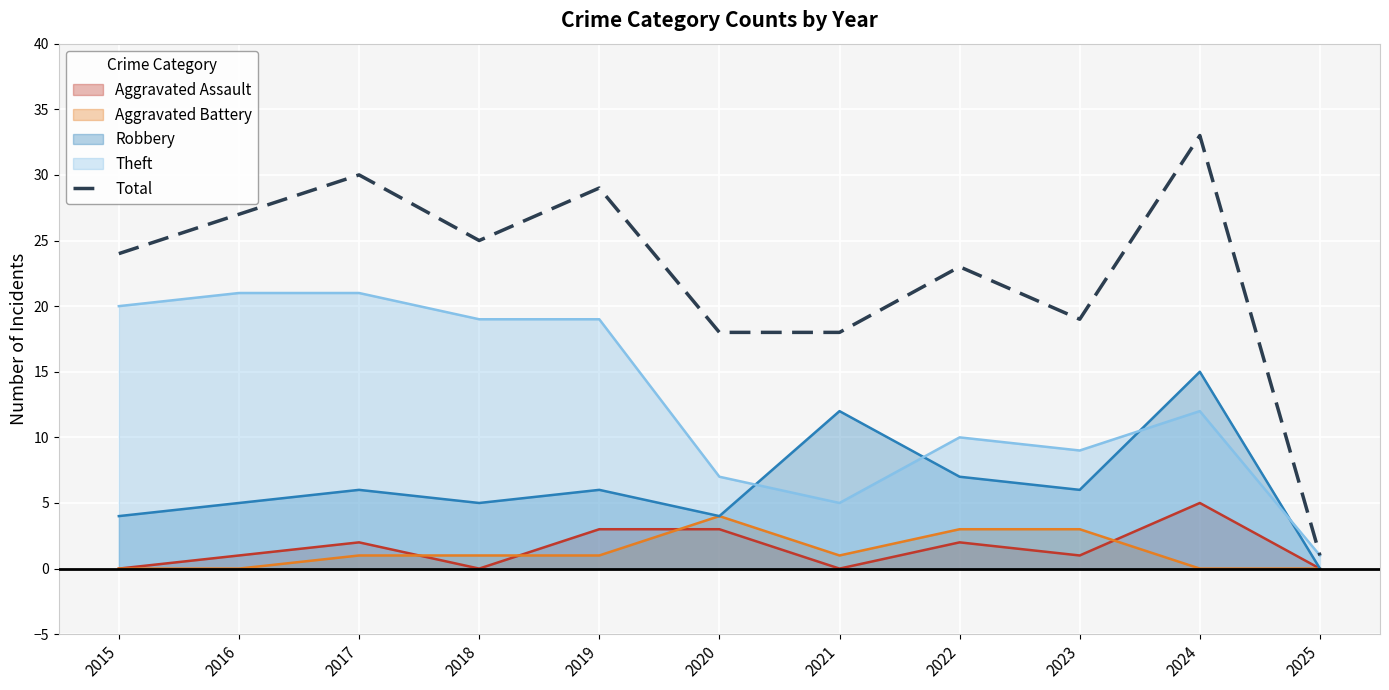

How many values exceed 24?

5